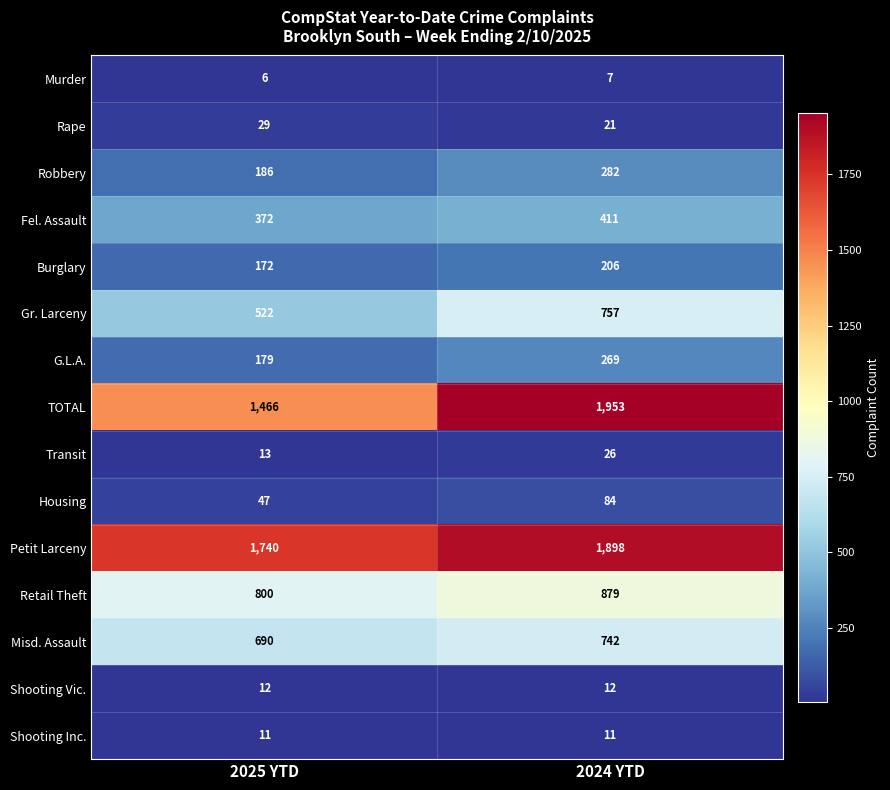

What is the difference between the Misd. Assault values at 2025 YTD and 2024 YTD?

52